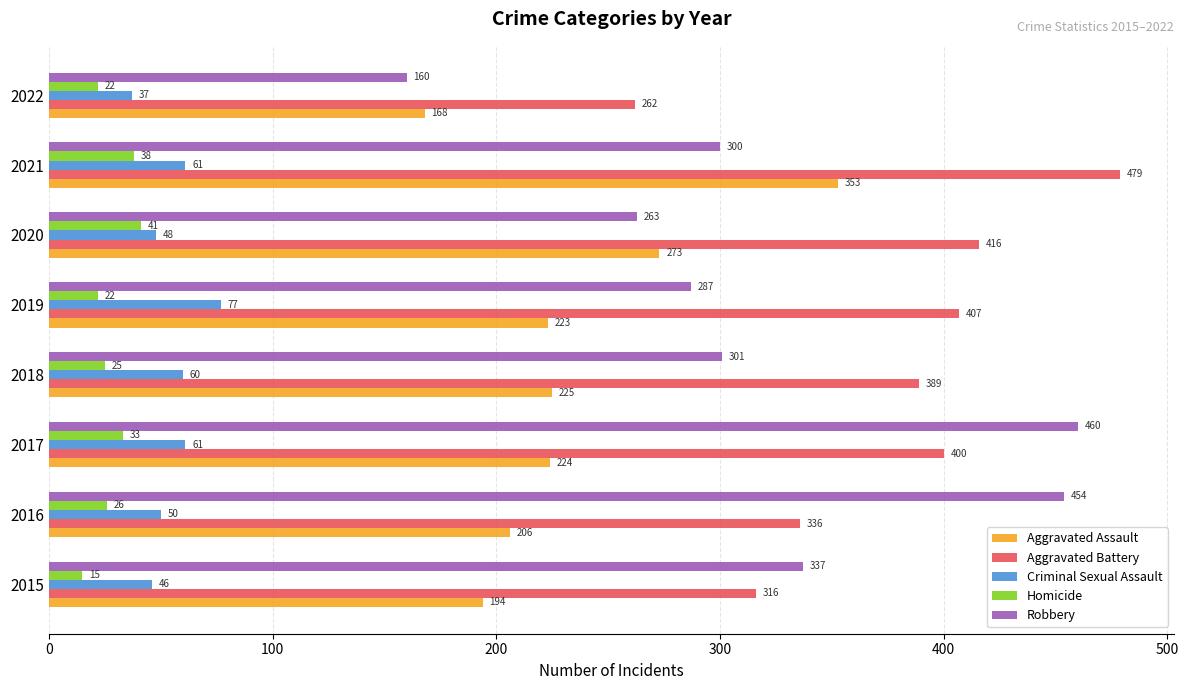

The Aggravated Battery series shows 561 at 2019. True or false?

False